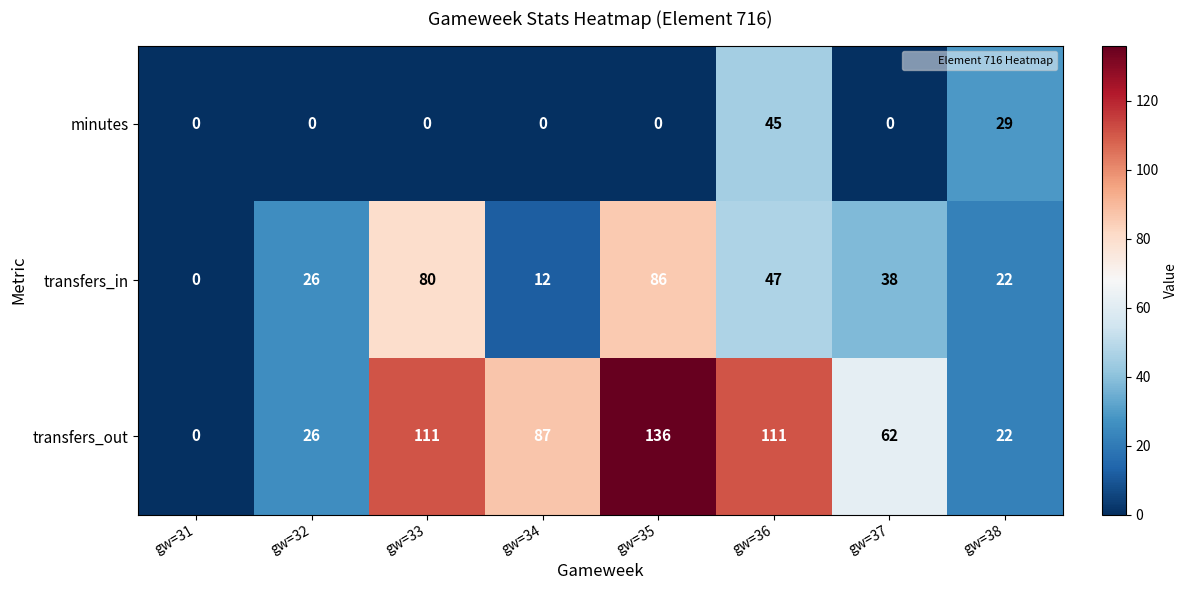

List the series in order of their peak value, highest first.

transfers_out, transfers_in, minutes